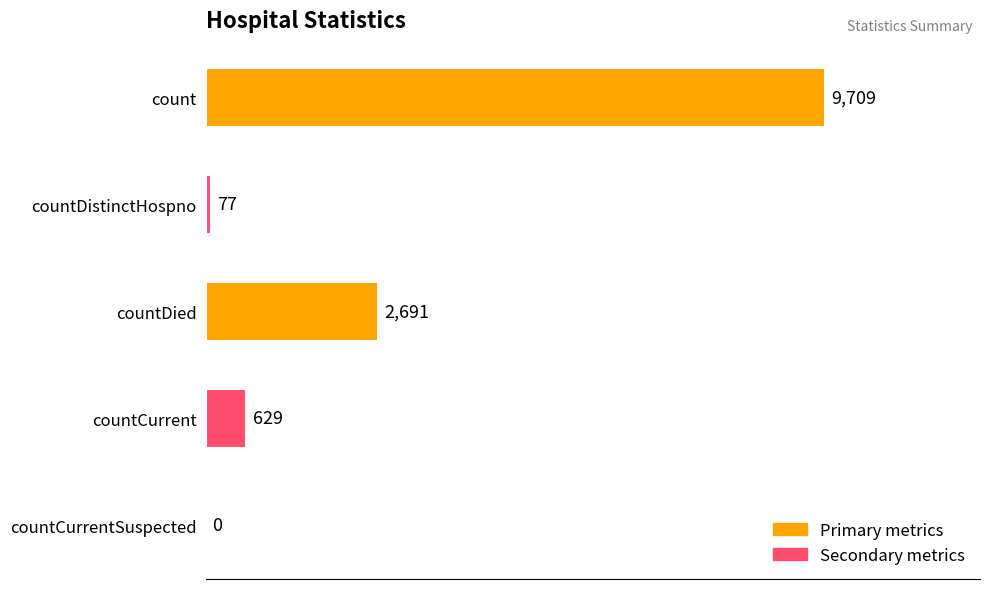

Is it true that the value at countDied is 4812?

False